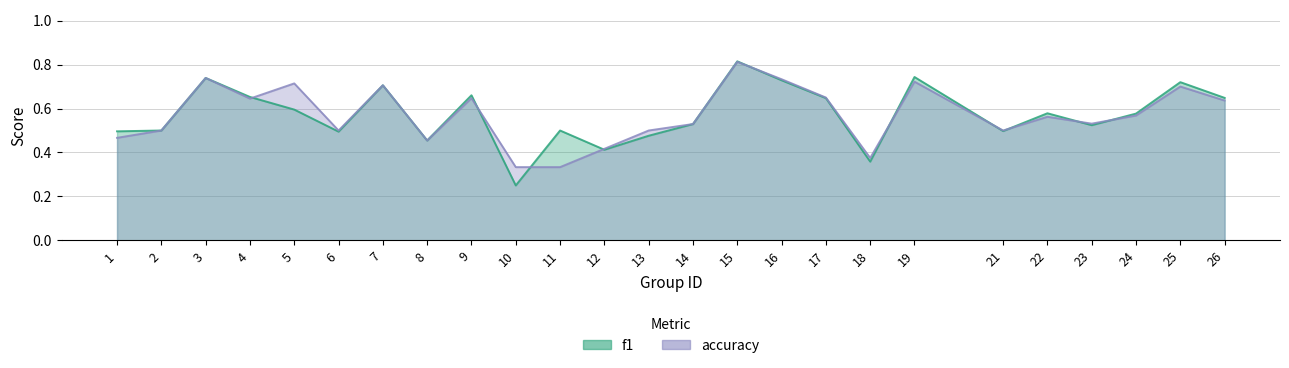

List the labels in order of accuracy value, smallest first.

10, 11, 18, 12, 8, 1, 2, 6, 13, 21, 14, 23, 22, 24, 26, 4, 9, 17, 25, 7, 5, 19, 16, 3, 15